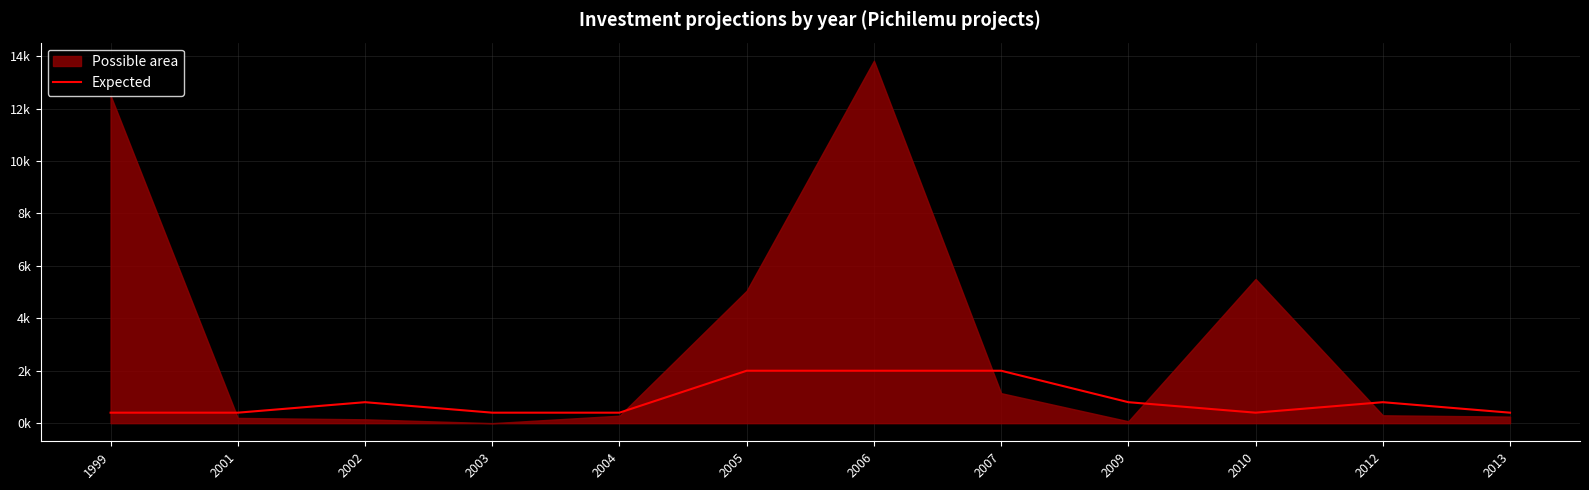

Is it true that the value at 2010 is 684?

False